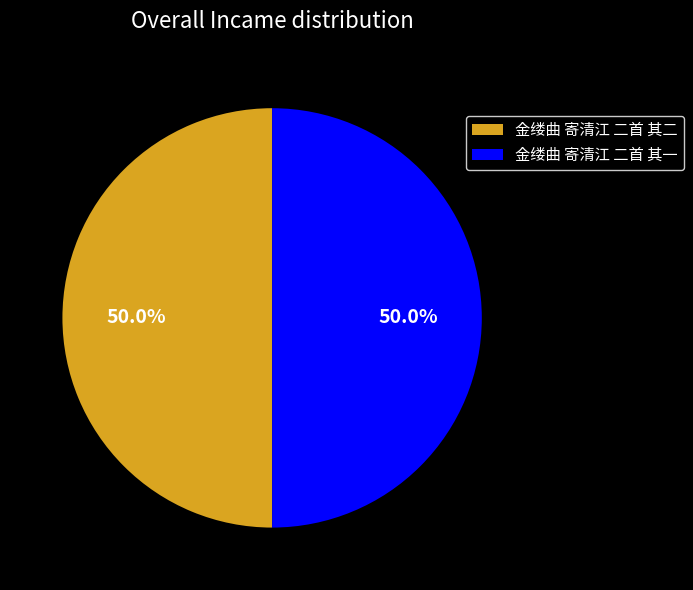

True or false: 金缕曲 寄清江 二首 其一 accounts for 50% of the total.

True